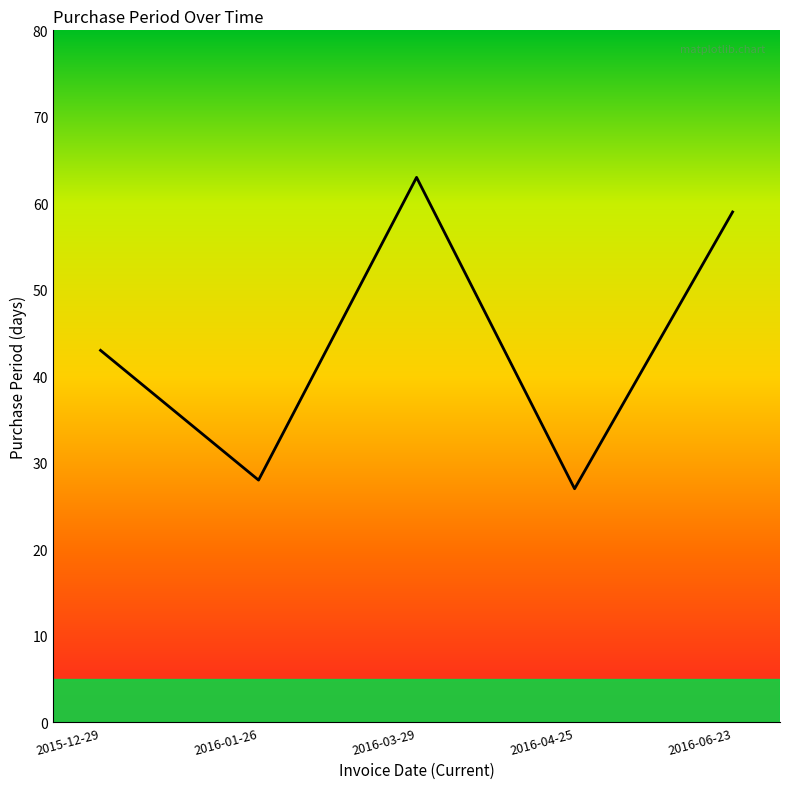

True or false: there are more than 1 points higher than both neighbors.

False